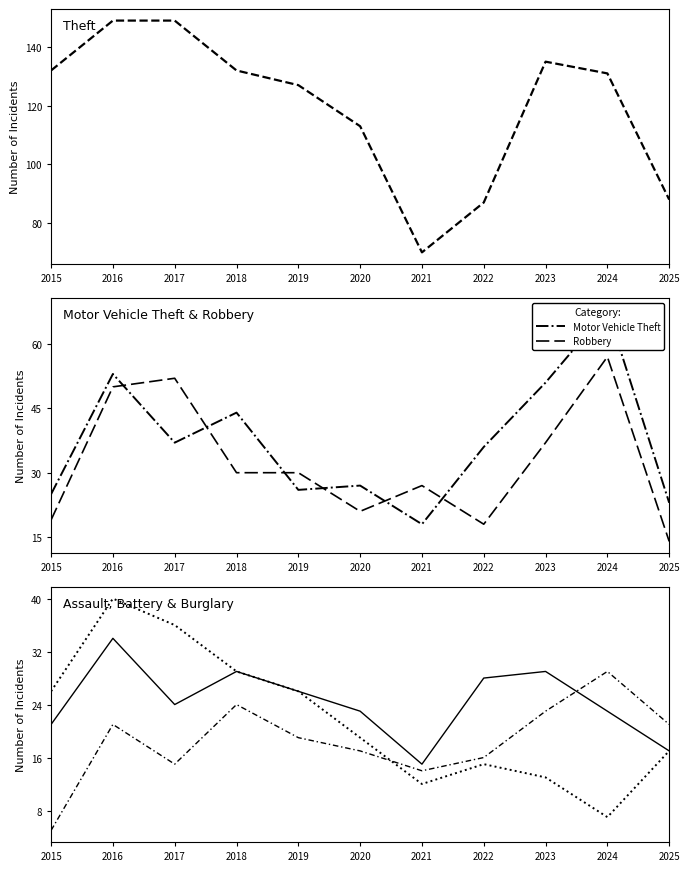

At which label does Robbery first exceed 30?

2016